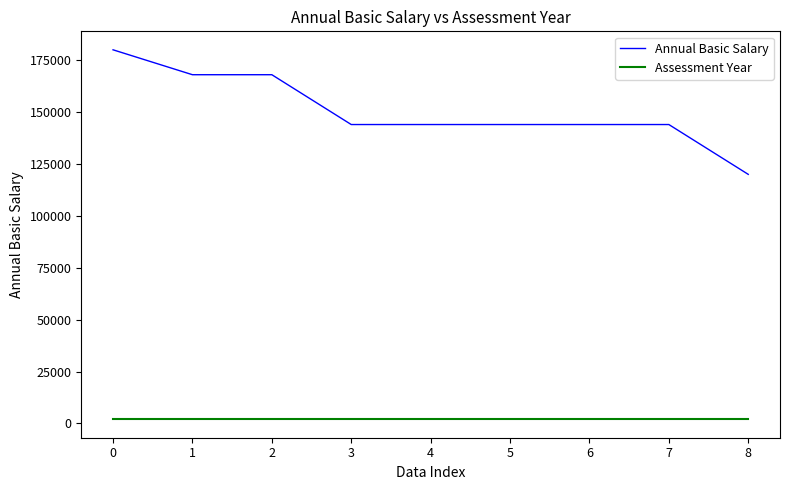

What is the difference between the maximum and minimum values in the Annual Basic Salary series?

60000